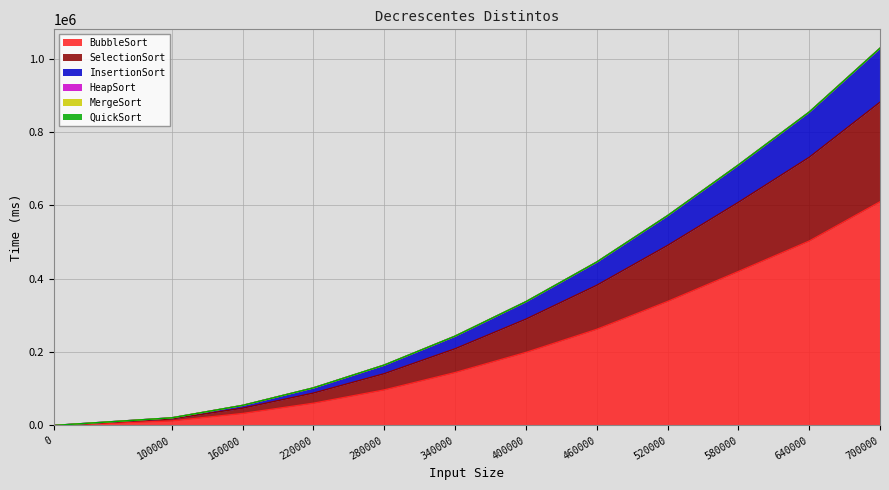

At which label does BubbleSort reach its peak?

700000